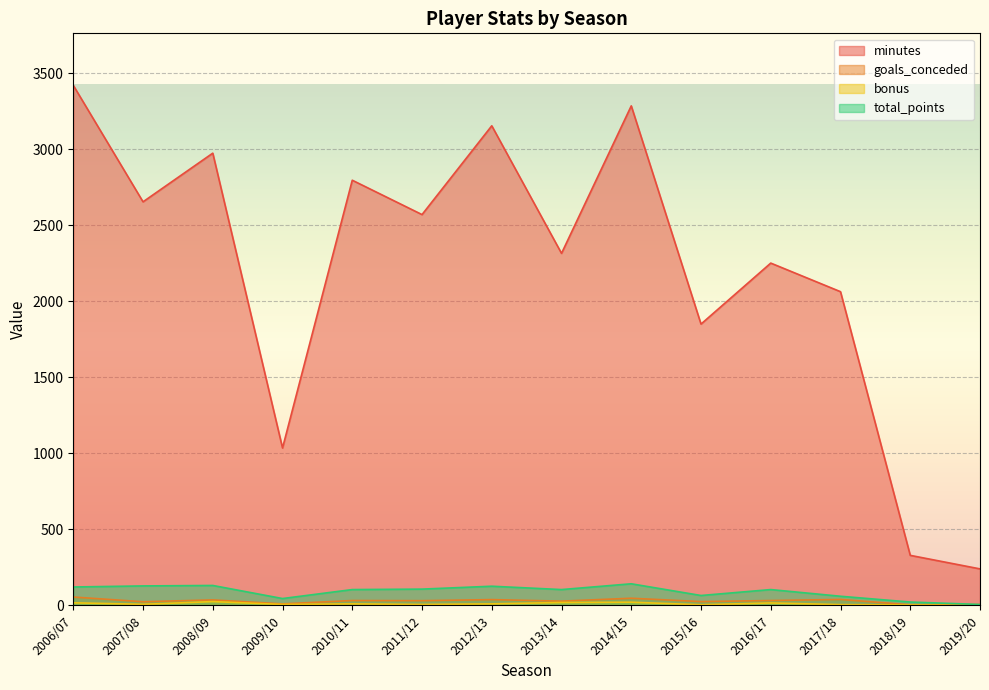

How many lines are shown in the chart?

4